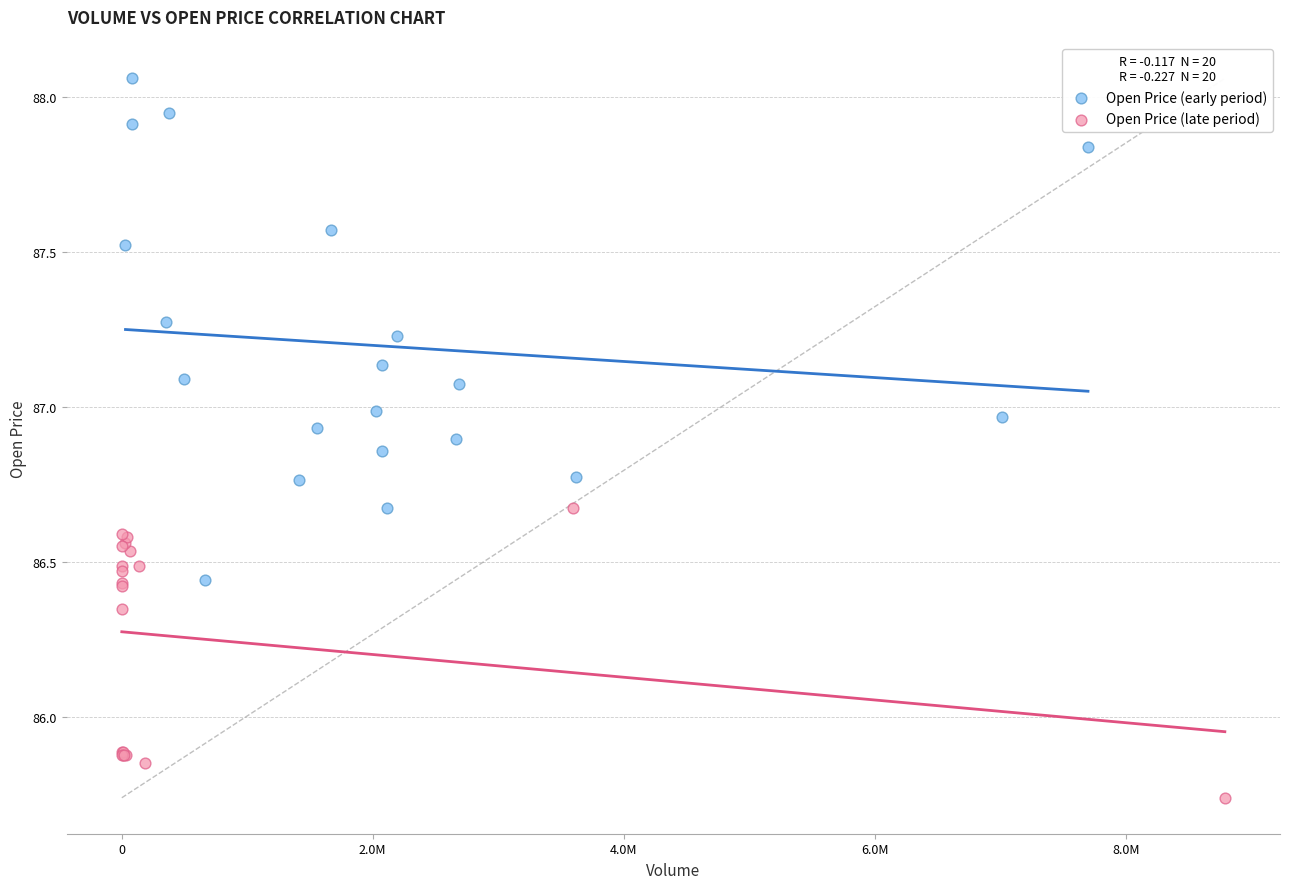

Which series reaches the minimum Y coordinate?

Open Price (late period)